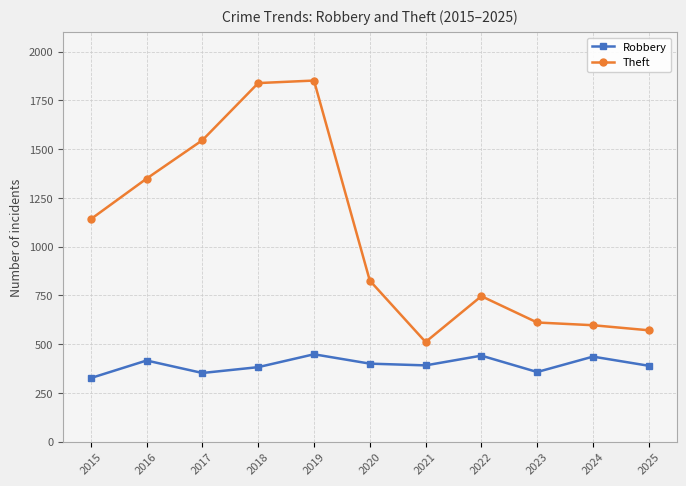

In Robbery, how many points are higher than both neighbors (excluding endpoints)?

4